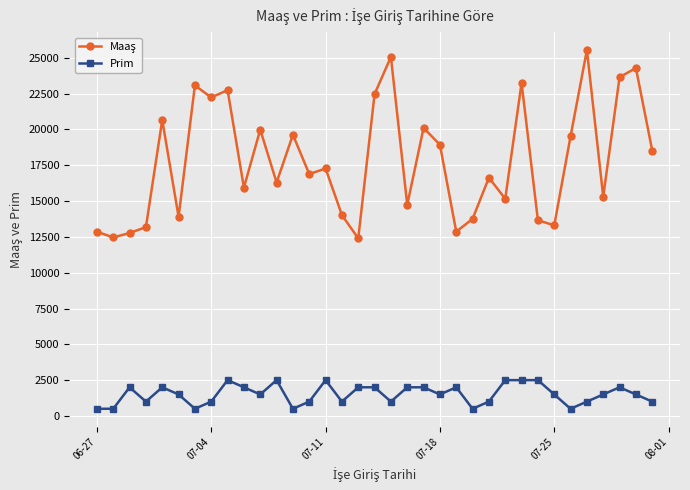

What is the value of the Prim point at the 35th from the left?

1000